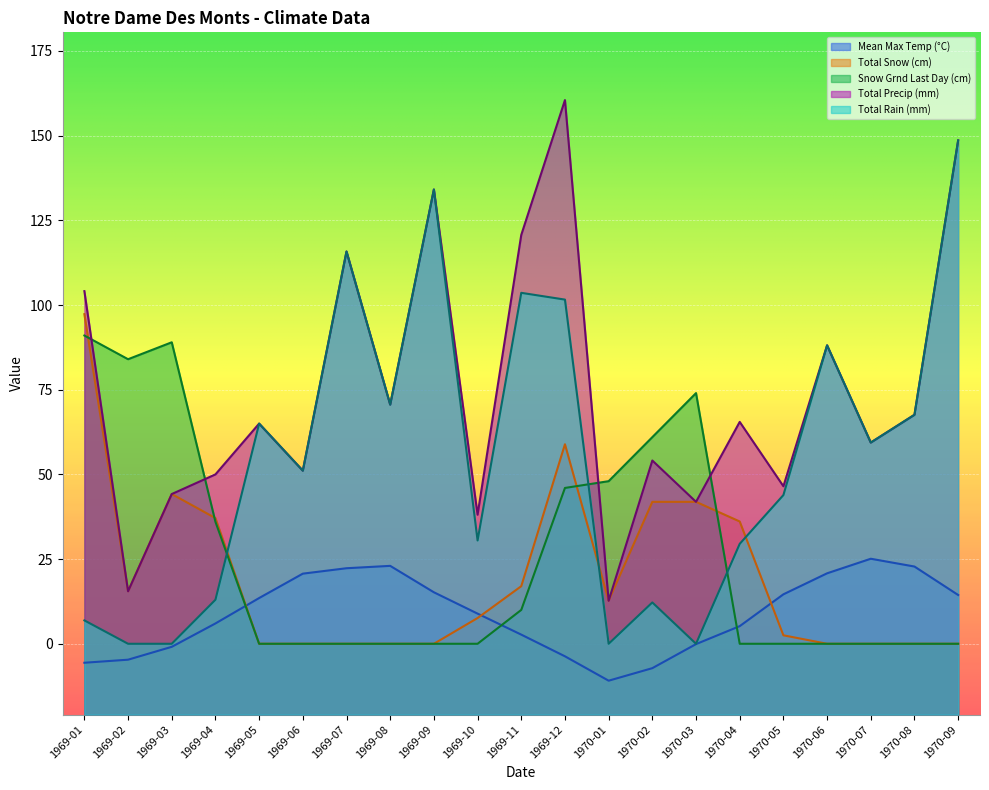

The value of Total Precip (mm) at 1969-01 is 104.1. True or false?

True